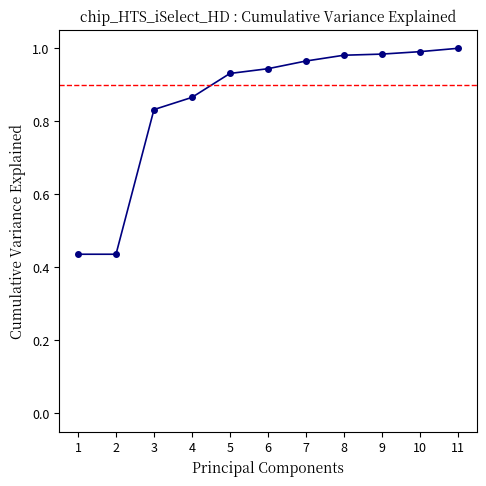

Is it true that the value at 8 is 1.5?

False